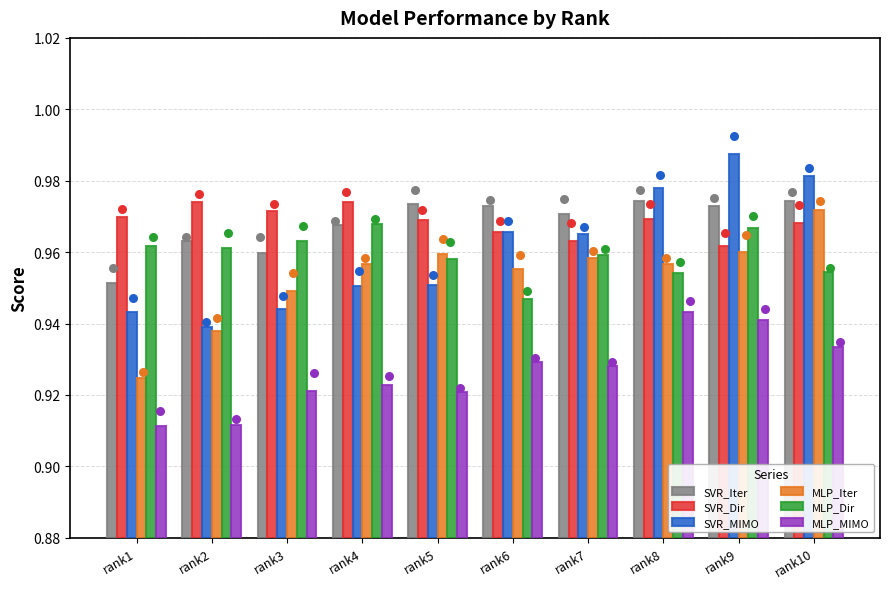

What is the total value across all series at rank8?

5.8